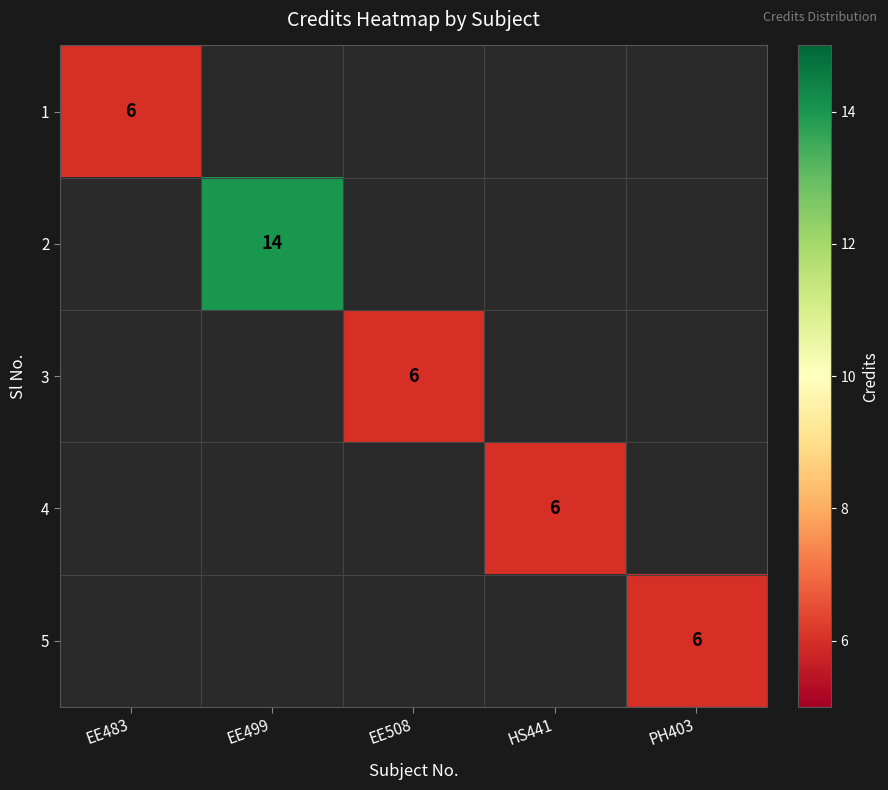

Which has a higher value, HS441 or EE483?

EE483